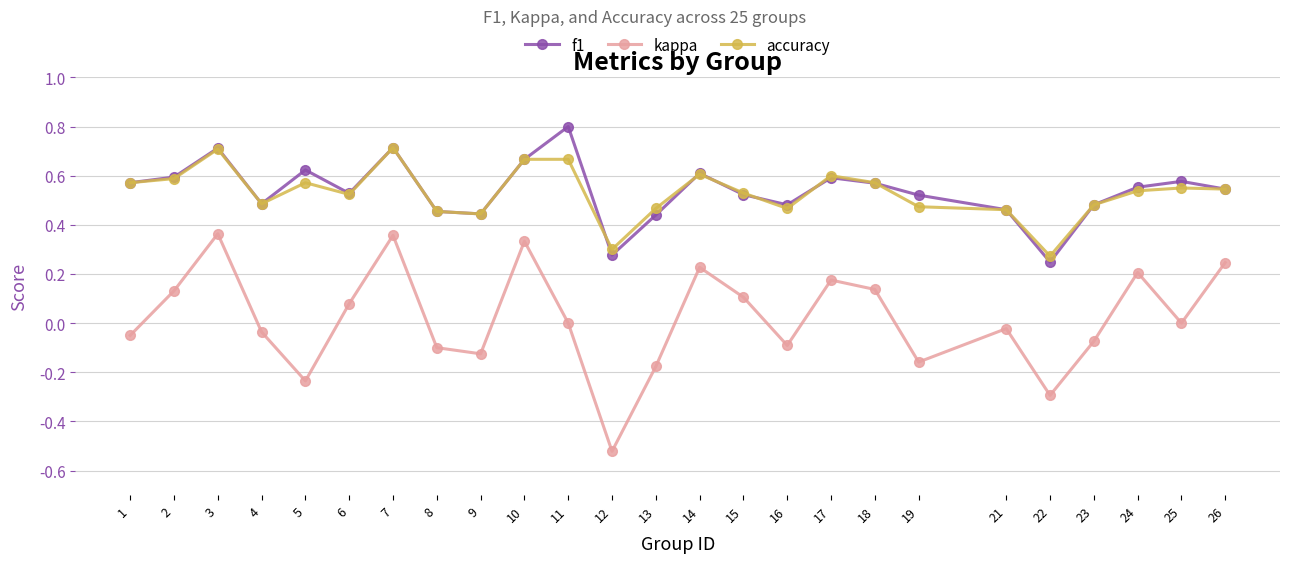

Is the value of accuracy at 3 greater than the value of kappa at 8?

Yes